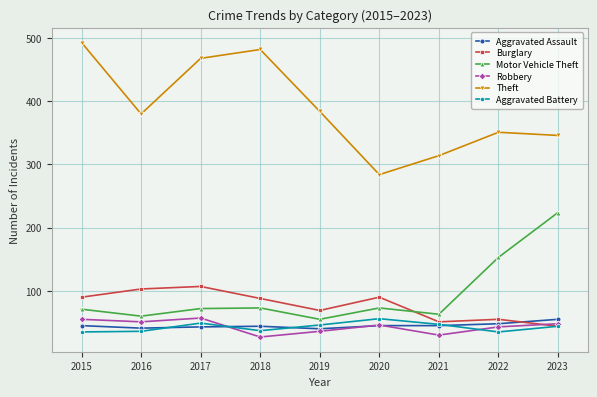

Is this an area chart (filled region under the line)?

No